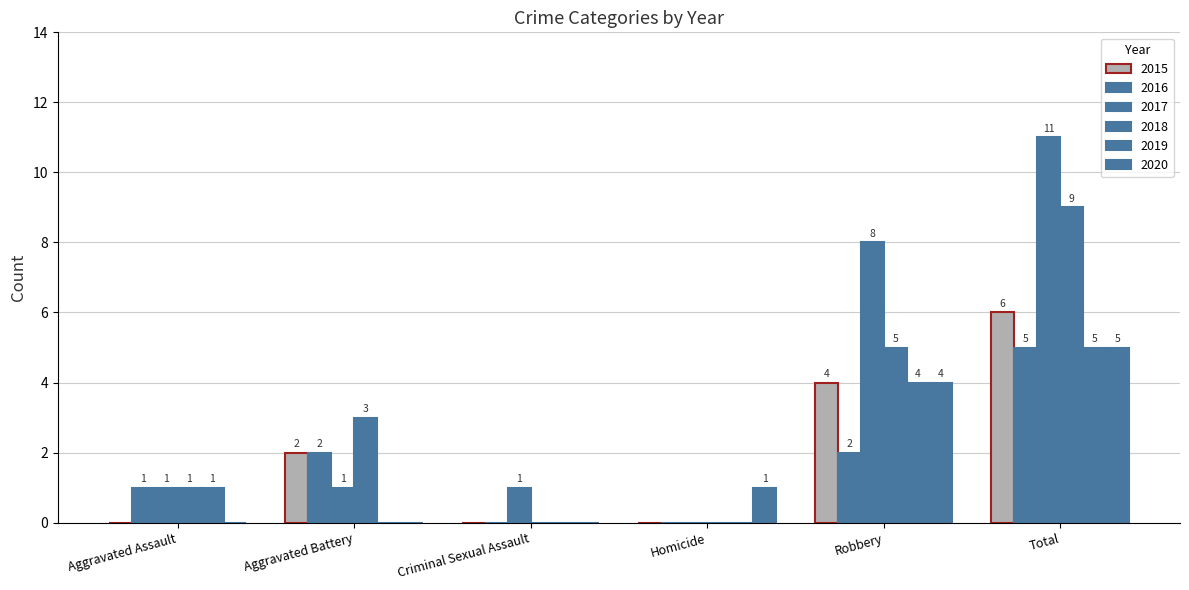

Is the value of 2018 at Aggravated Battery greater than the value of 2015 at Criminal Sexual Assault?

Yes